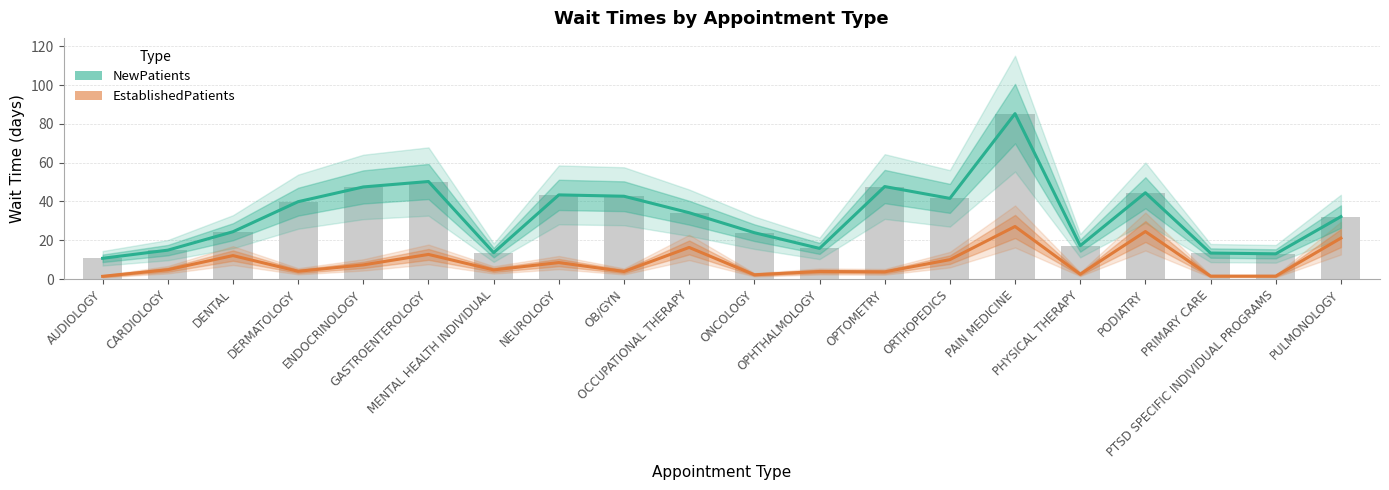

Which label corresponds to the smallest value in the chart?

AUDIOLOGY